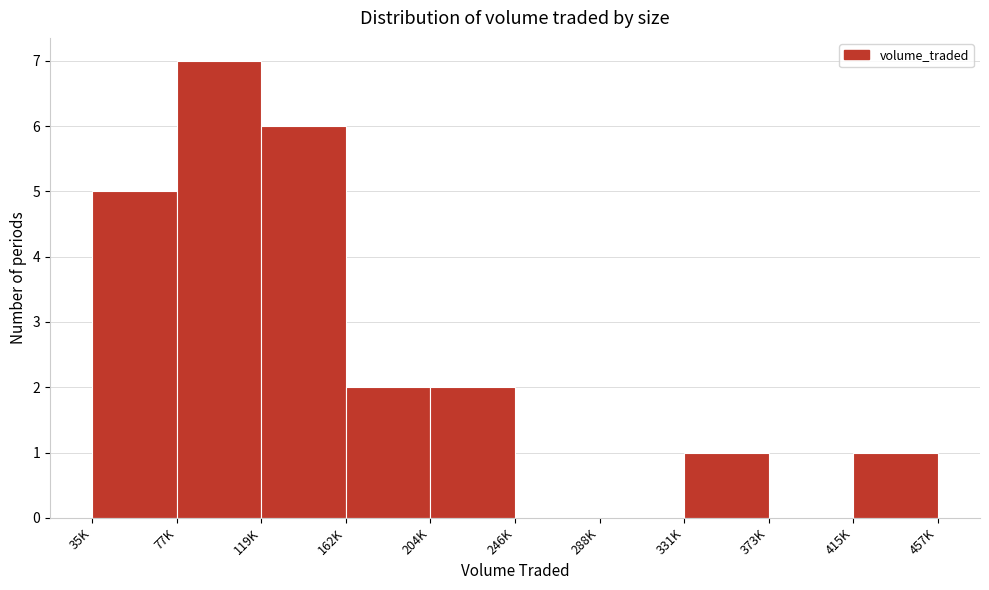

Reading left to right, extract all data points from this chart.

35K=5	77K=7	119K=6	162K=2	204K=2	246K=0	288K=0	331K=1	373K=0	415K=1